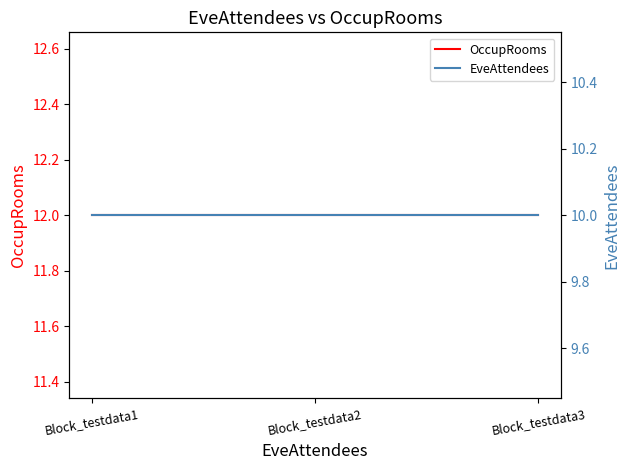

Rank the series by their maximum value, from highest to lowest.

OccupRooms, EveAttendees